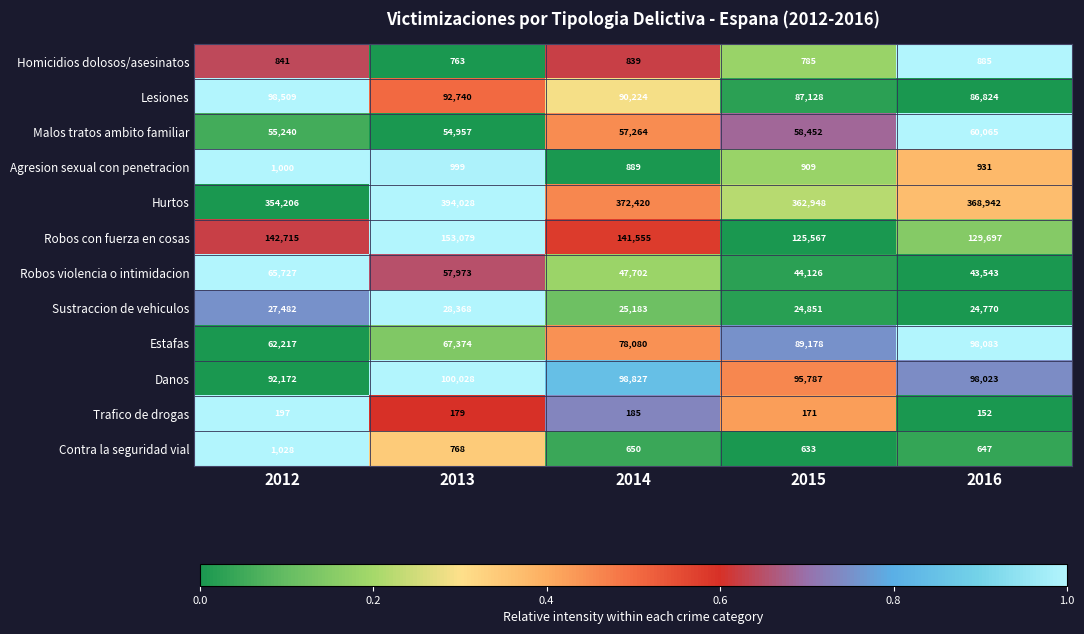

Count the number of categories in the chart.

5